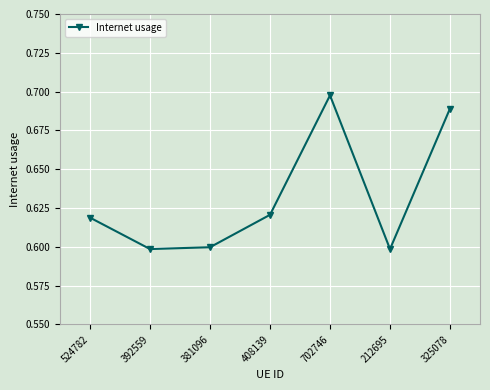

True or false: the data shows 0.3 at 702746.

False